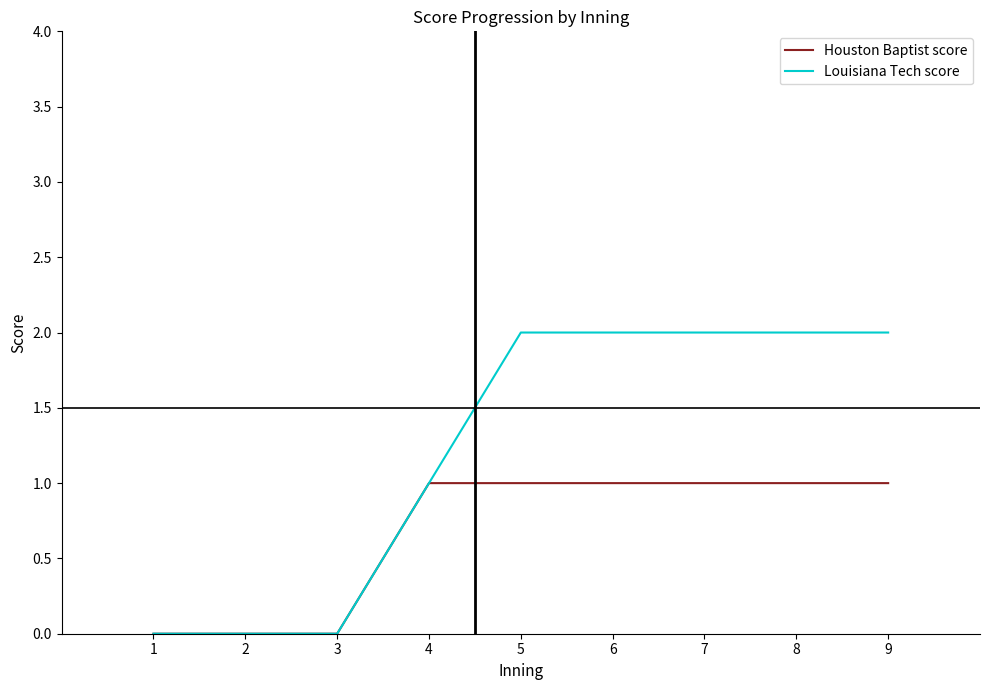

The value of Louisiana Tech score at 5 is 1. True or false?

False